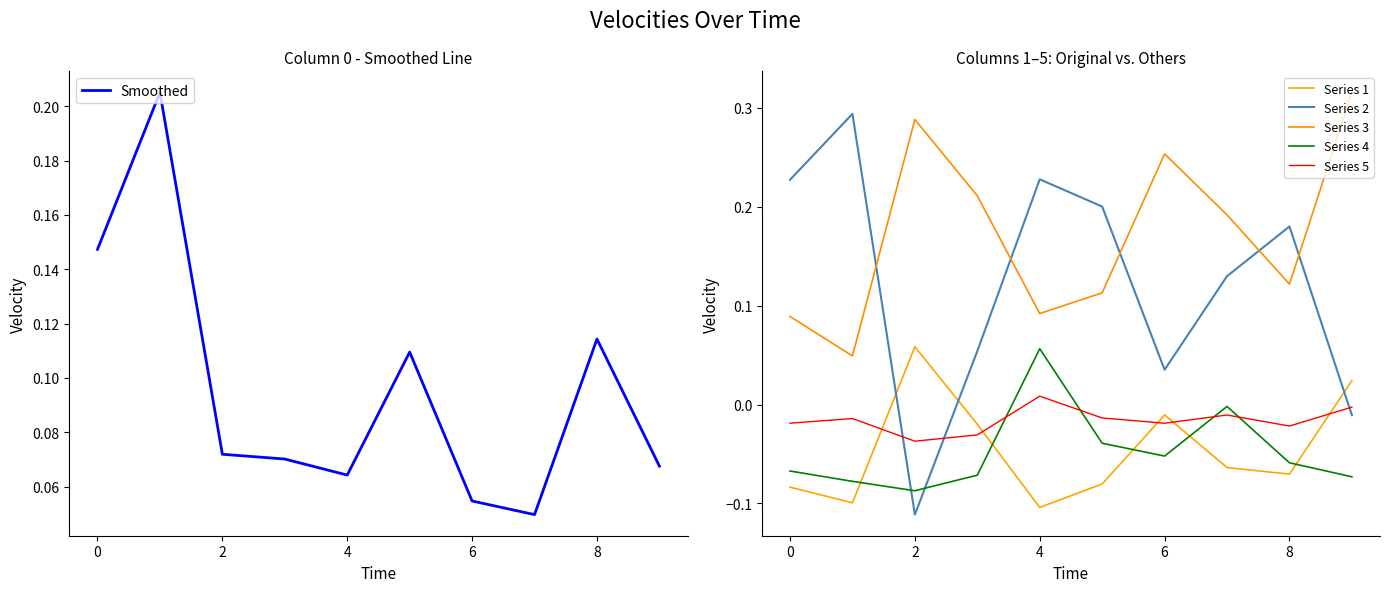

What is the sum of all Series 3 values?

1.7